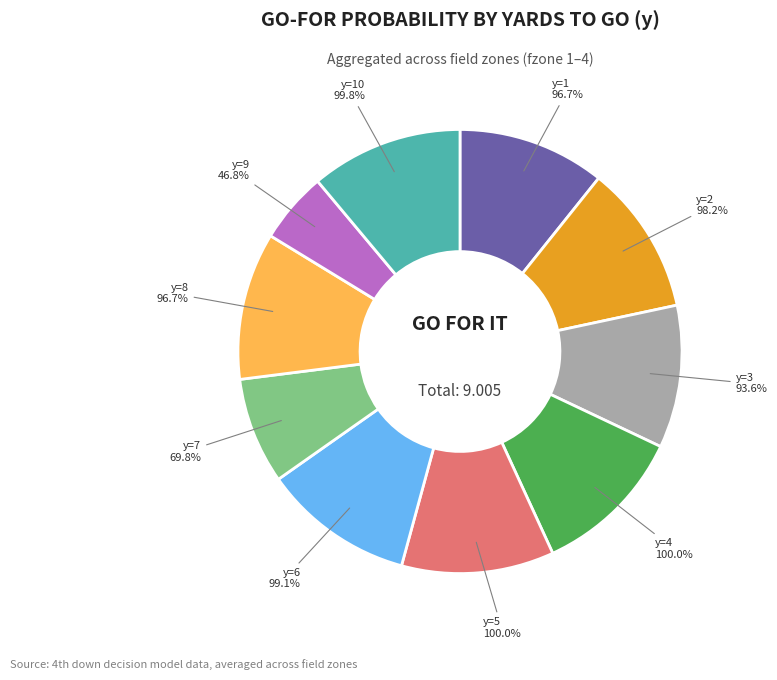

True or false: y=4 accounts for 11% of the total.

True